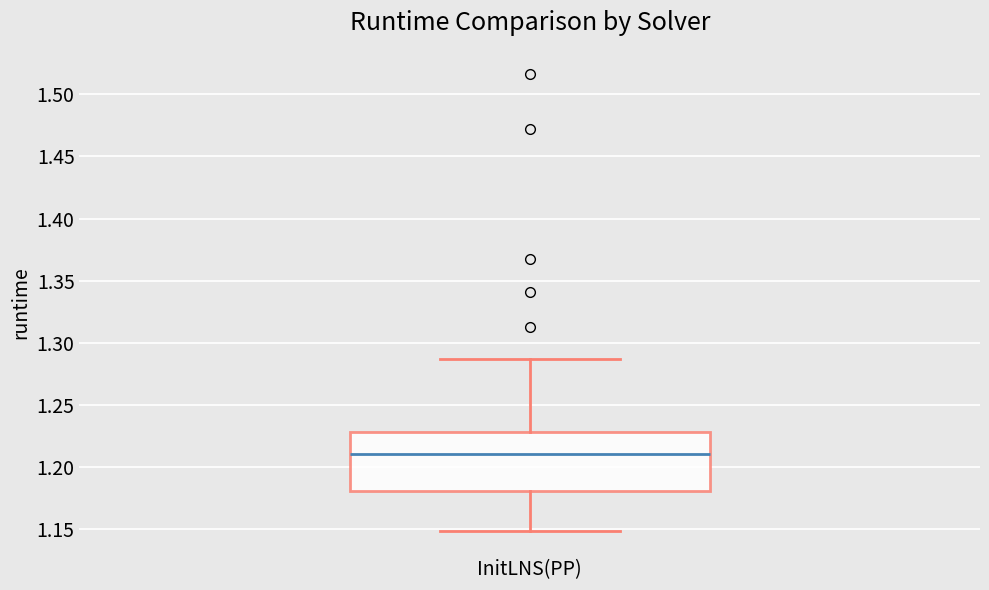

Read this box plot against the y-axis: the position of the median line, the range covered by the box, and the ends of both whiskers. The values are not printed on the chart, so give them approximately, as read against the axis.

median 1.210, box 1.180 to 1.230, whiskers 1.150 to 1.285